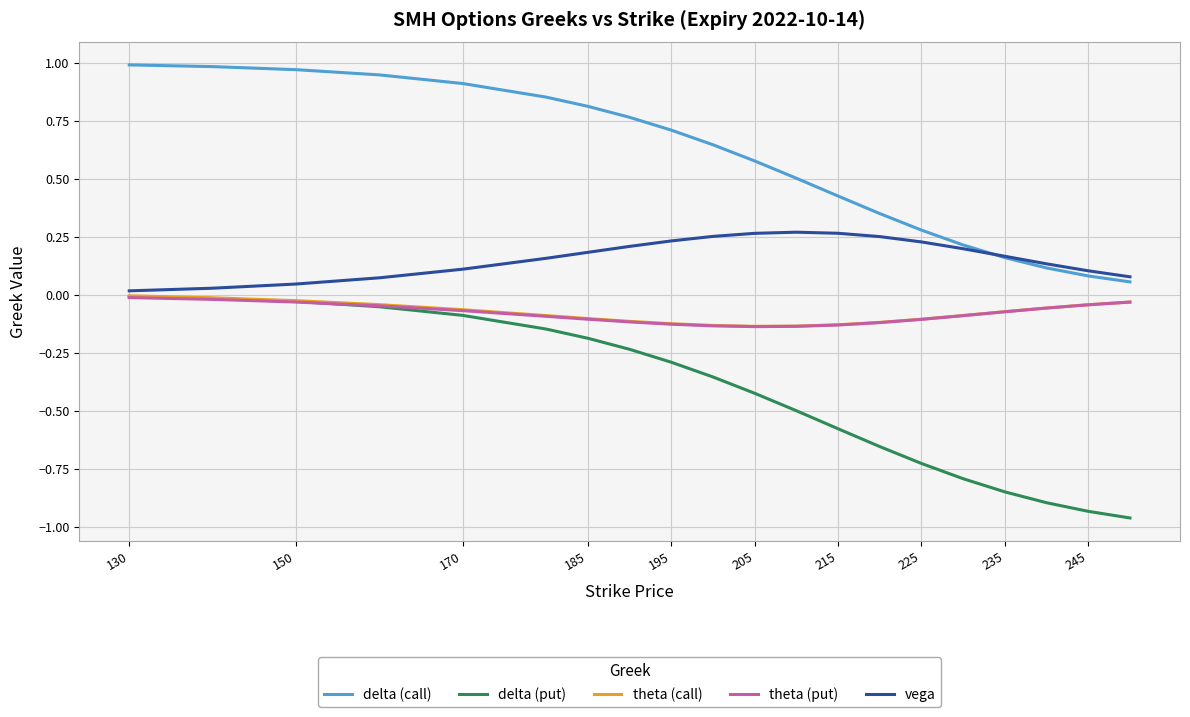

True or false: vega and theta (call) intersect in this chart.

False